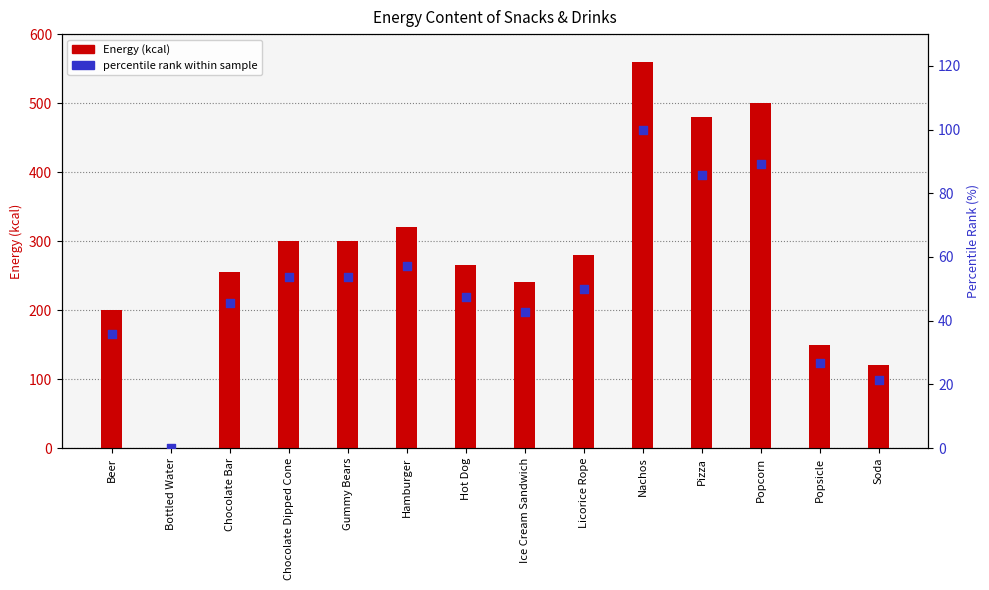

What are all the series names shown in the legend?

Energy (kcal), percentile rank within sample